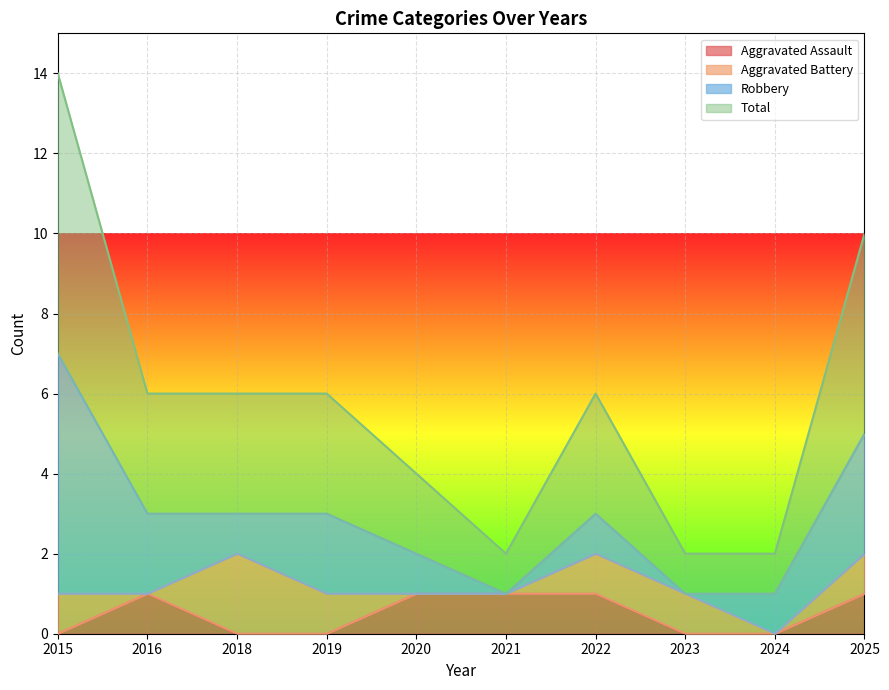

True or false: Aggravated Assault and Total intersect in this chart.

False